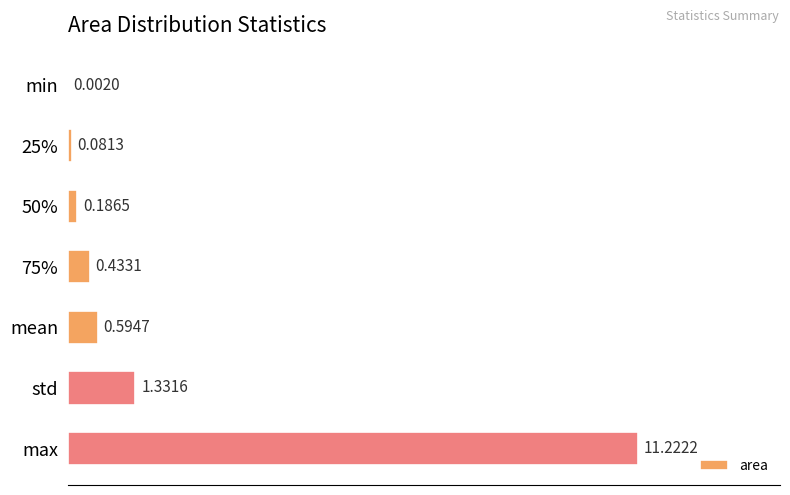

At which label is the value closest to 5?

std